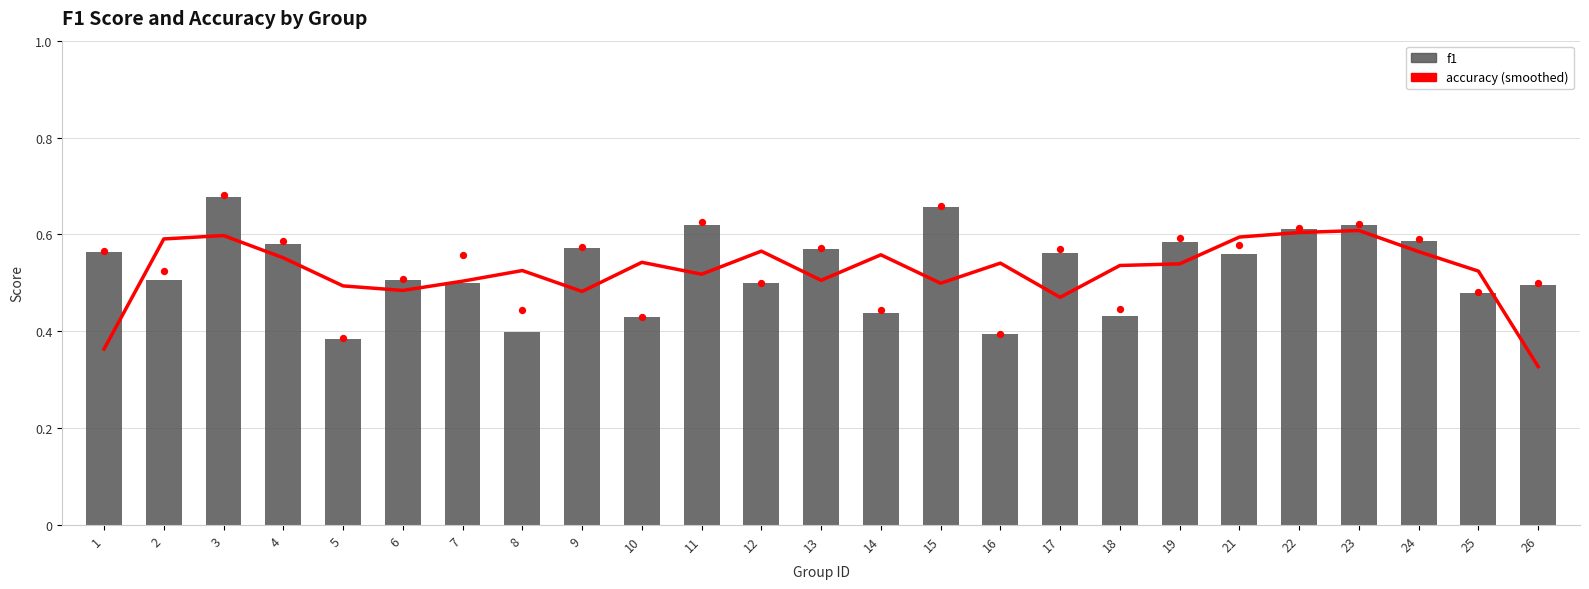

Which series contains the lowest Y value?

accuracy (smoothed)